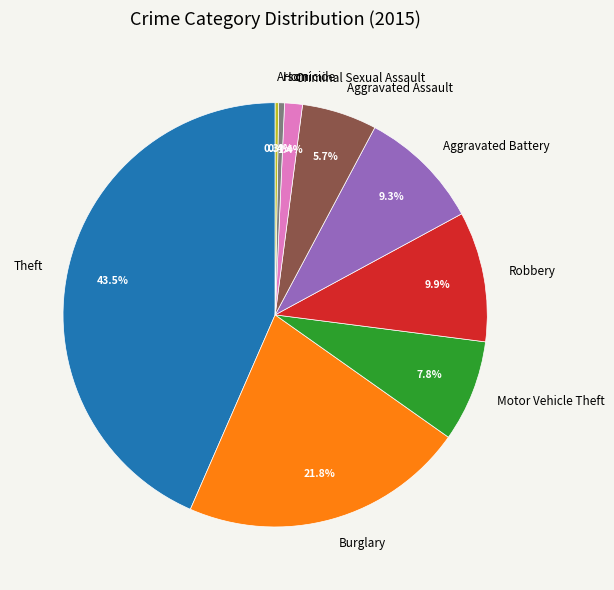

What portion of the pie excludes Criminal Sexual Assault?

98.6%